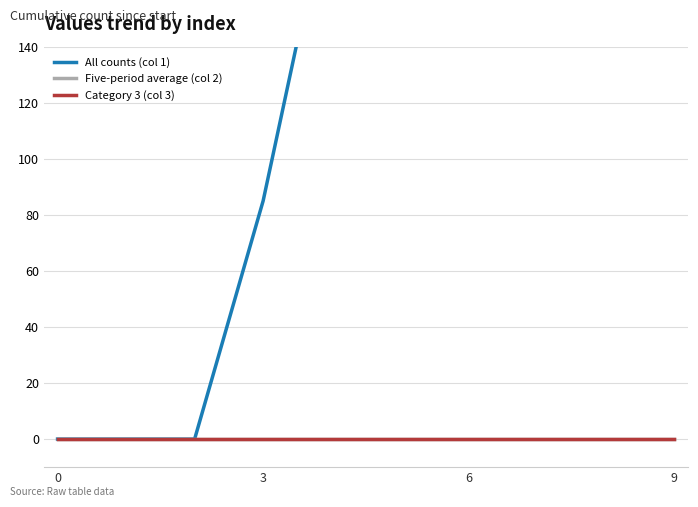

True or false: Five-period average (col 2) and All counts (col 1) intersect in this chart.

False